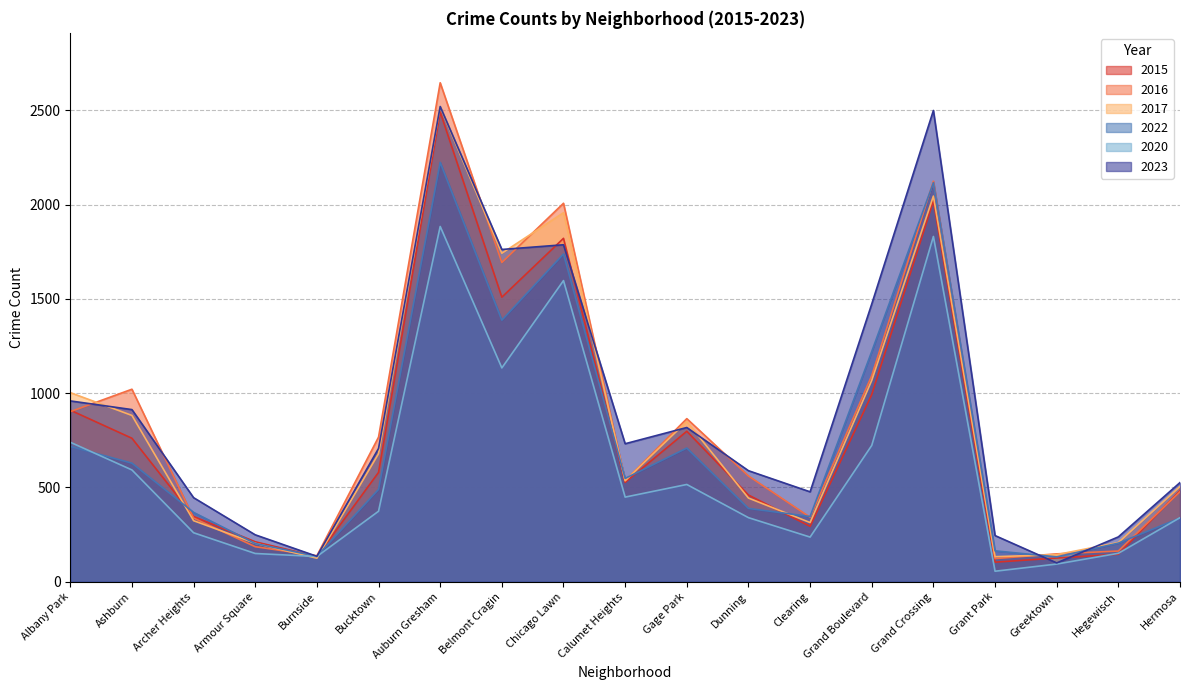

How many data points does each series have?

19